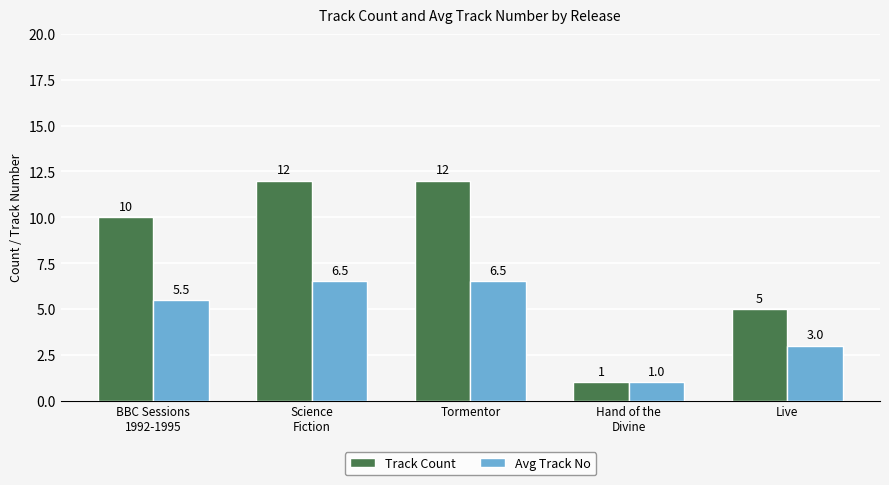

Reading left to right, what are all the values shown in this chart?

Track Count: BBC Sessions
1992-1995=10.0	Science
Fiction=12.0	Tormentor=12.0	Hand of the
Divine=1.0	Live=5.0
Avg Track No: BBC Sessions
1992-1995=5.5	Science
Fiction=6.5	Tormentor=6.5	Hand of the
Divine=1.0	Live=3.0